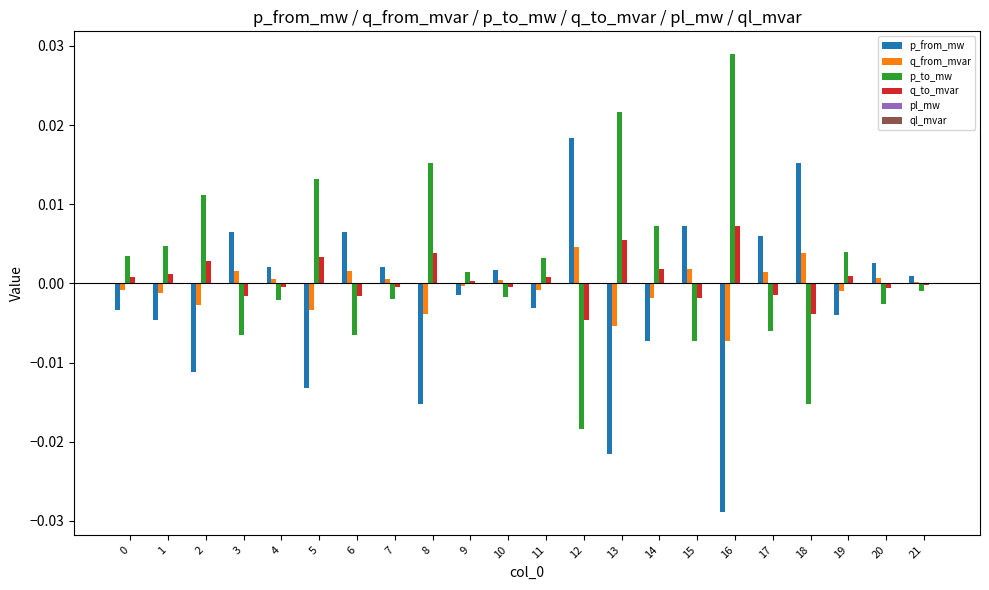

True or false: p_to_mw has a value of -0.0 at 15.

True